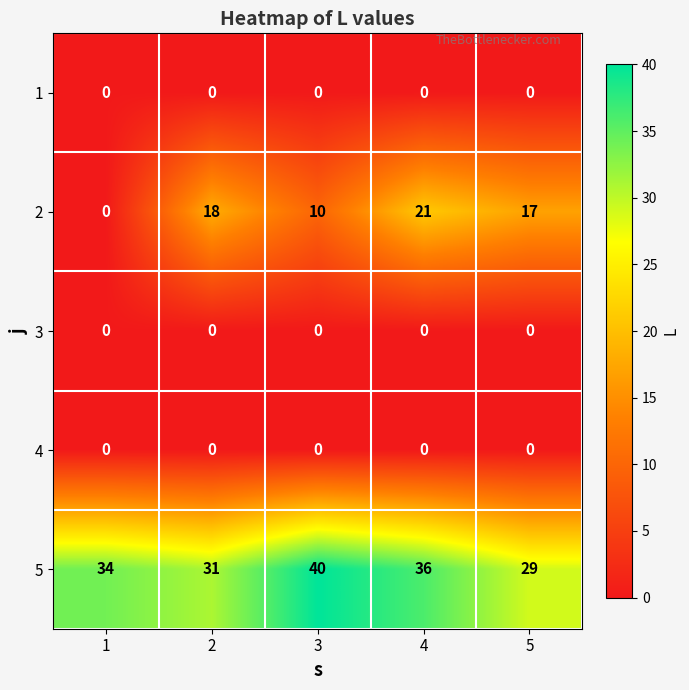

True or false: 2 has a value of 0 at 1.

True